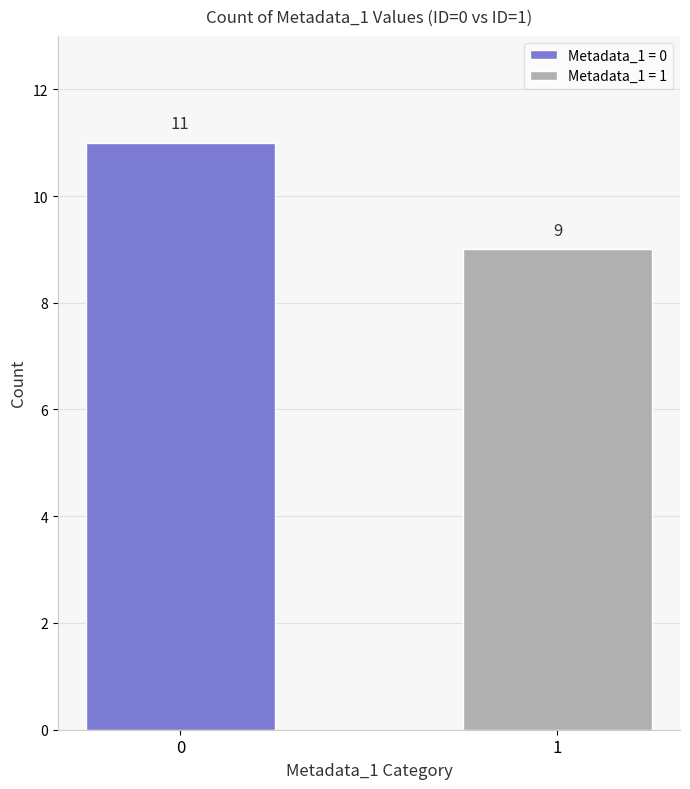

Which series has the largest range (max minus min)?

Metadata_1 = 0